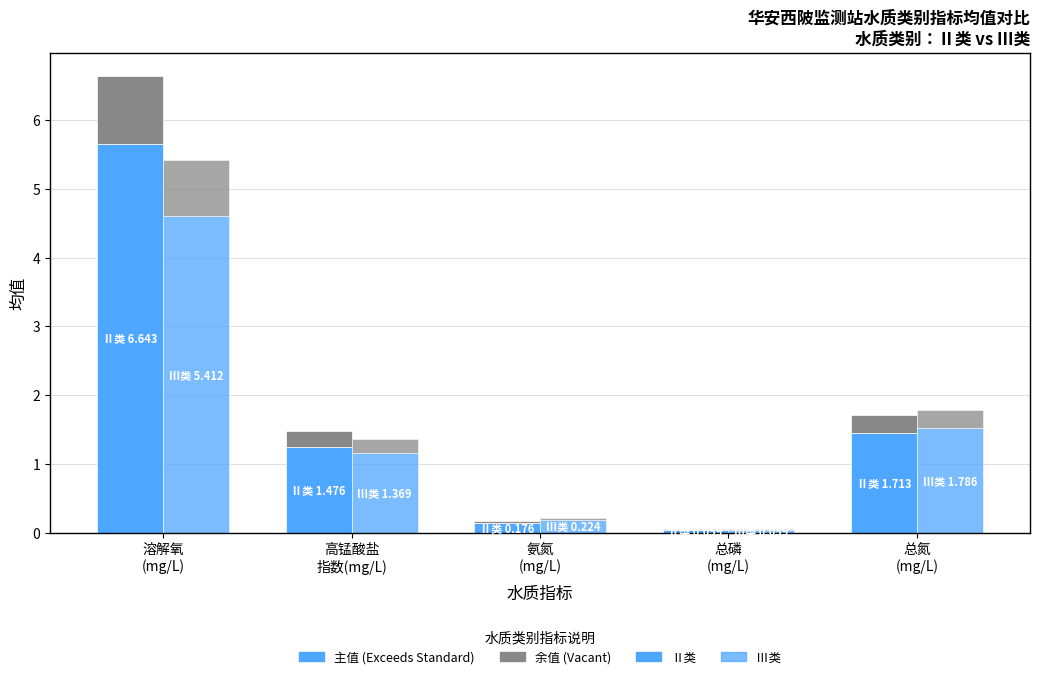

Between 溶解氧
(mg/L) and 氨氮
(mg/L), which series saw the biggest shift?

Ⅱ类-主值 (蓝)